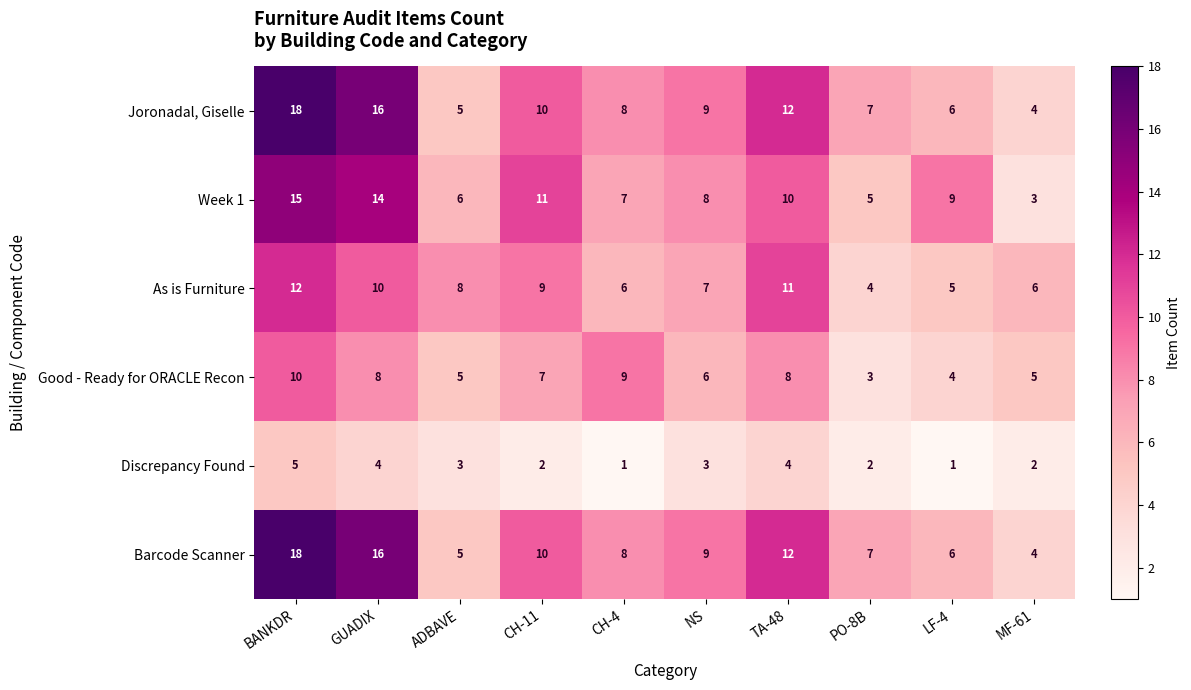

How many Discrepancy Found values are between 2 and 4?

7